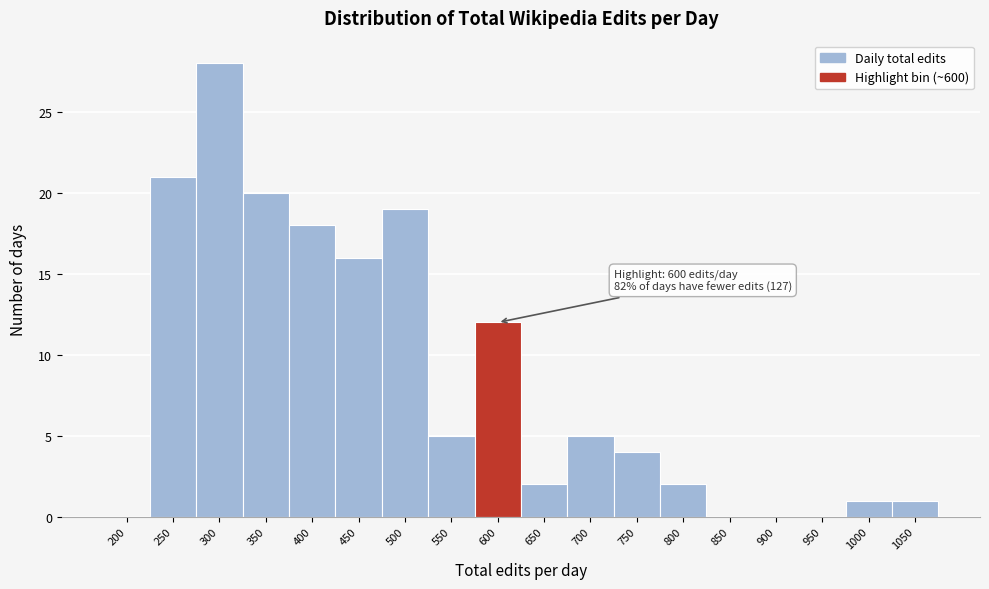

Reading left to right, what are all the values shown in this chart?

200=0	250=21	300=28	350=20	400=18	450=16	500=19	550=5	600=12	650=2	700=5	750=4	800=2	850=0	900=0	950=0	1000=1	1050=1